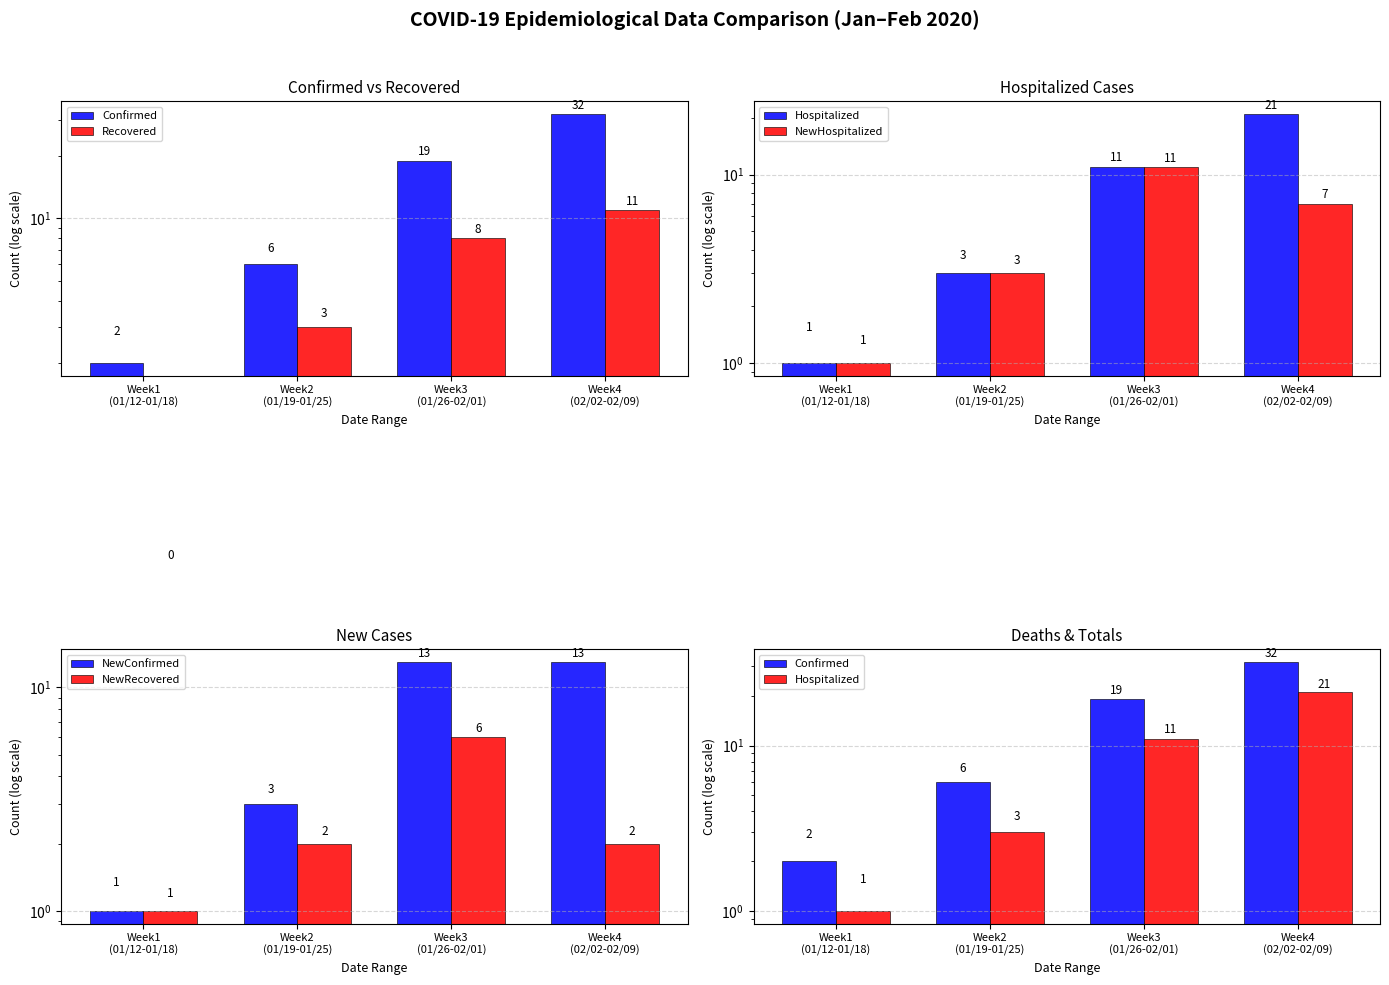

How many values in the Confirmed series are below 19?

2